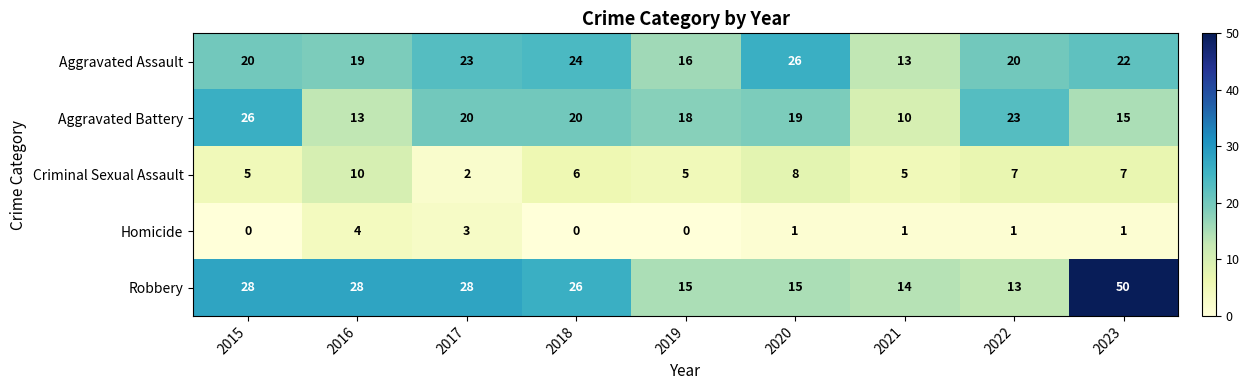

Which series changed the most between 2015 and 2019?

Robbery